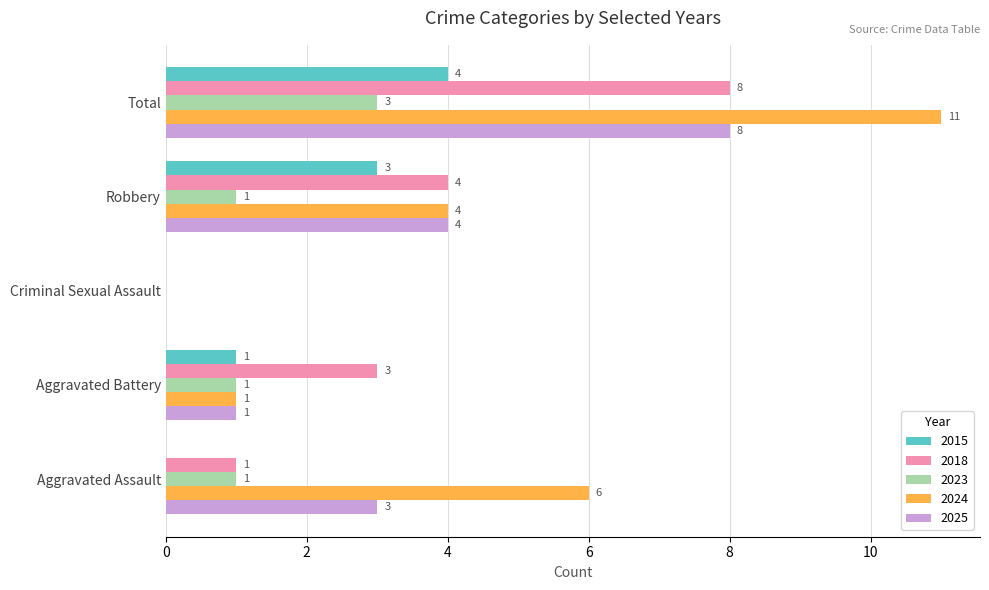

What is the total value across all series at Aggravated Assault?

11